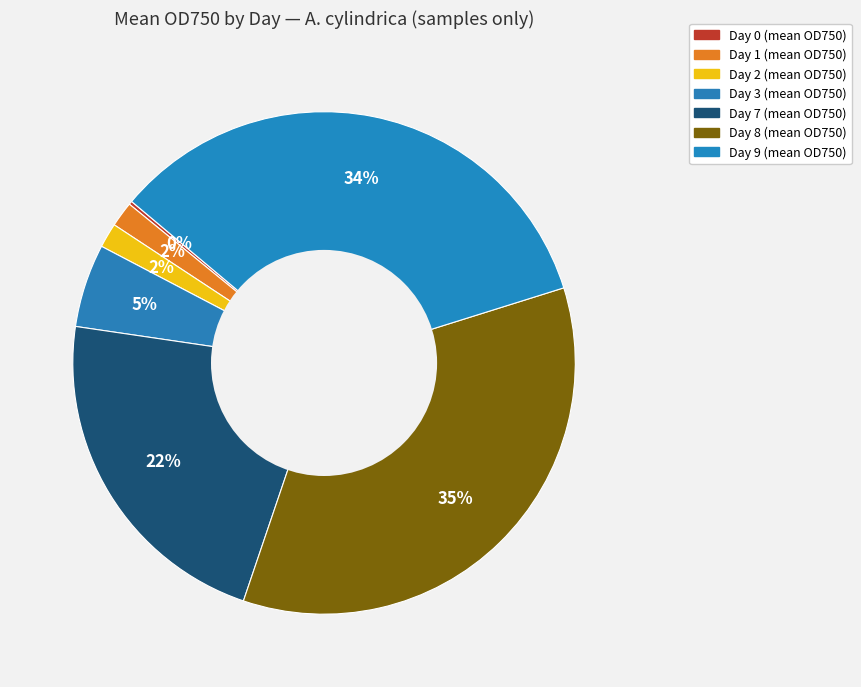

Rank the categories by value from lowest to highest.

Day 0 (mean OD750), Day 2 (mean OD750), Day 1 (mean OD750), Day 3 (mean OD750), Day 7 (mean OD750), Day 9 (mean OD750), Day 8 (mean OD750)